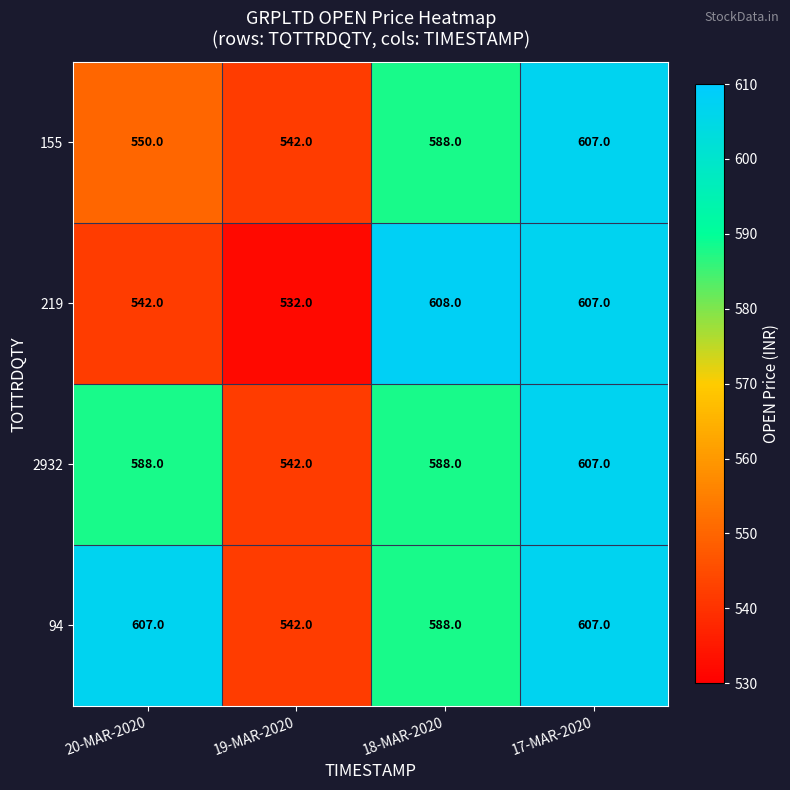

What is the sum of the 219 values at 19-MAR-2020 and 17-MAR-2020?

1139